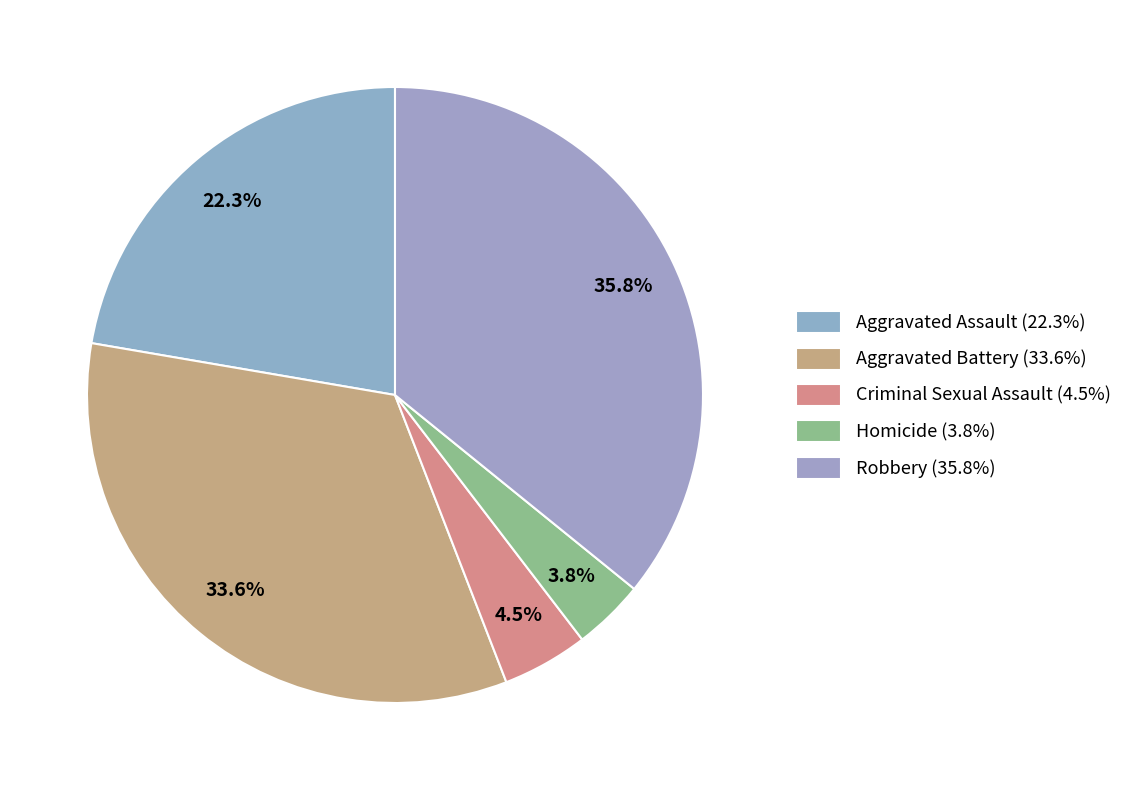

The Aggravated Assault slice represents 8% of the pie. True or false?

False